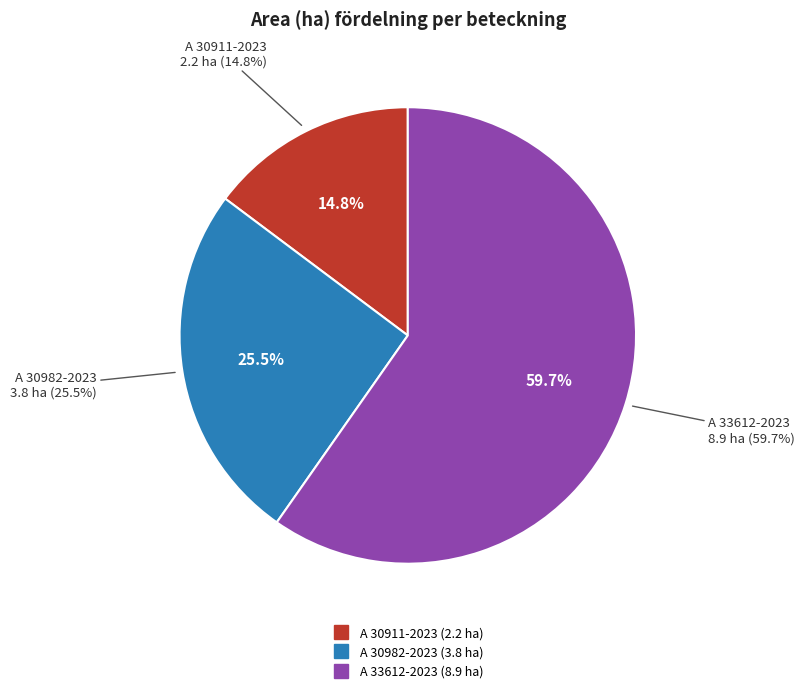

Which slice is the largest?

A 33612-2023